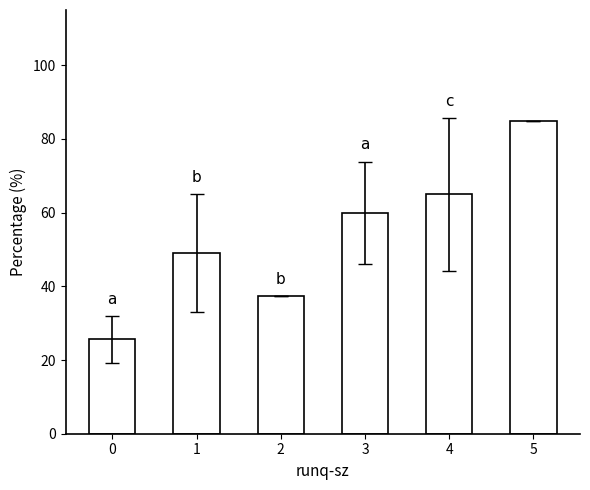

What is the value of the 6th bar from the left?

85.0